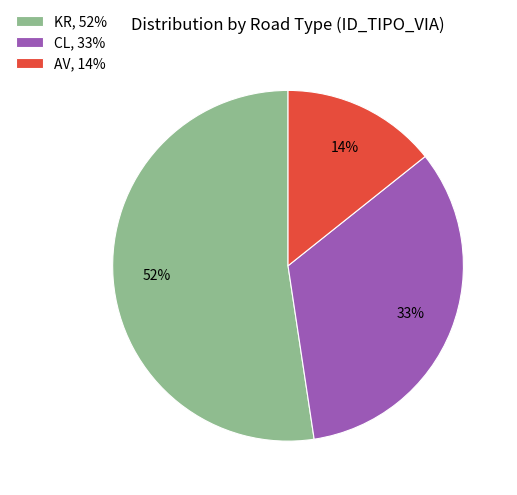

Combined, do KR, 52% and AV, 14% account for over 50%?

Yes